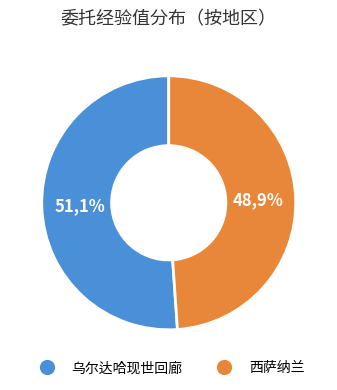

True or false: [1] 筹集委托：保护头发的兜帽 accounts for 16% of the total.

False